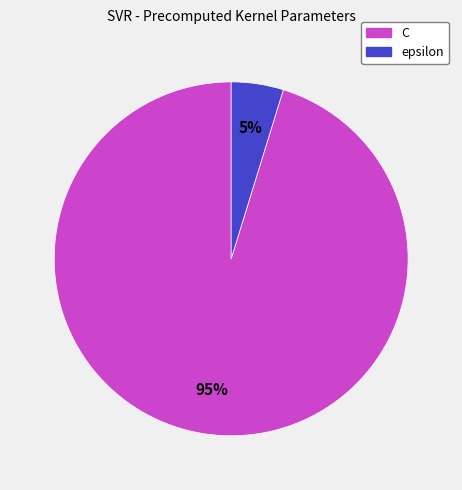

True or false: C accounts for 95% of the total.

True